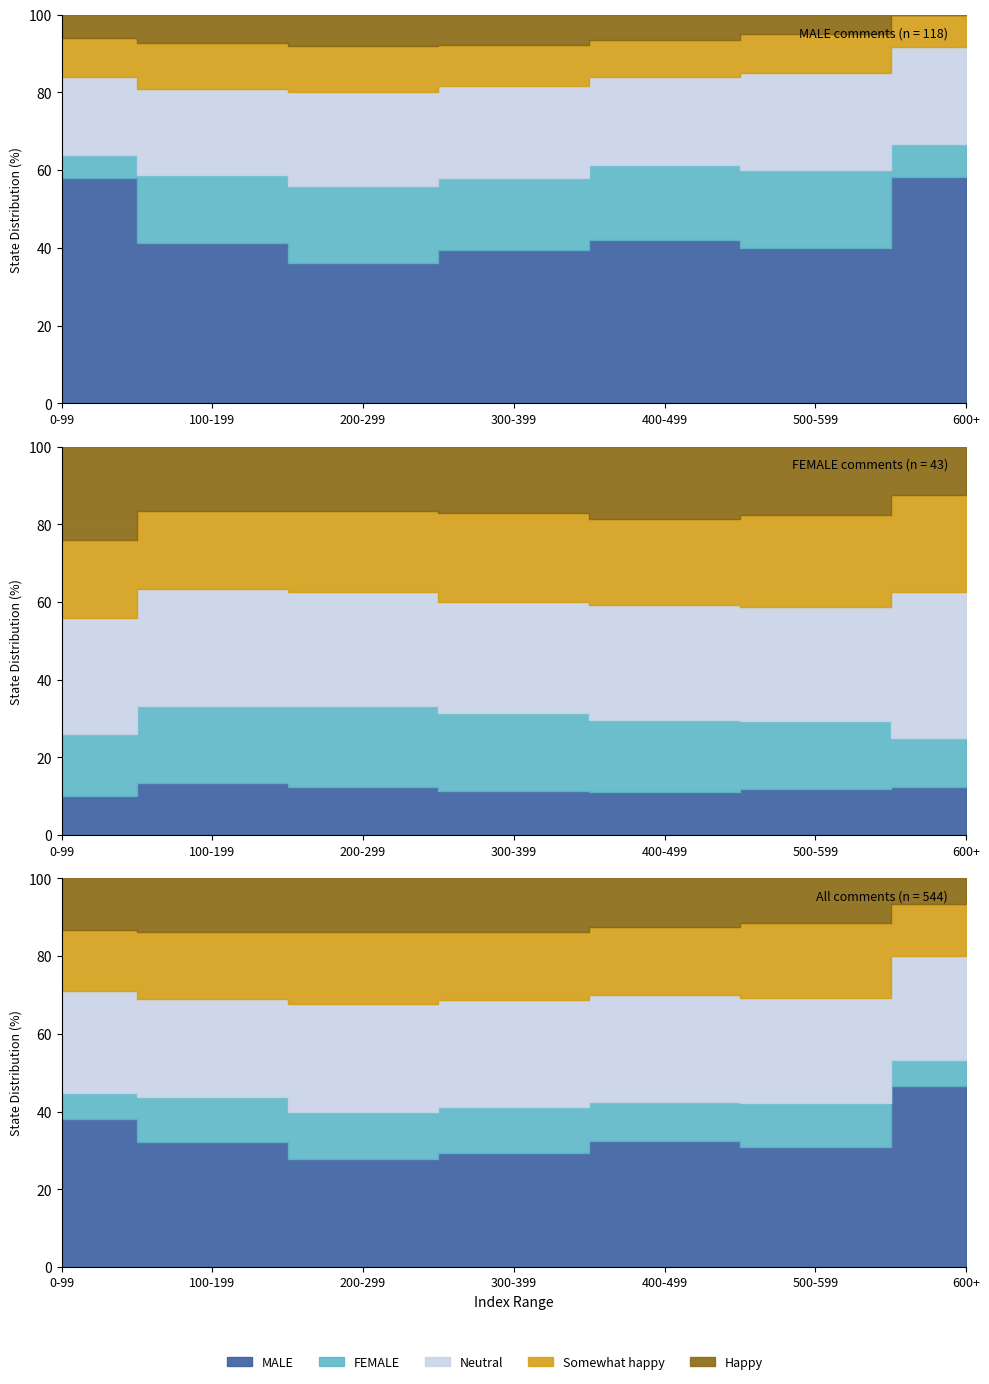

How many interior local peaks does the FEMALE series have?

1